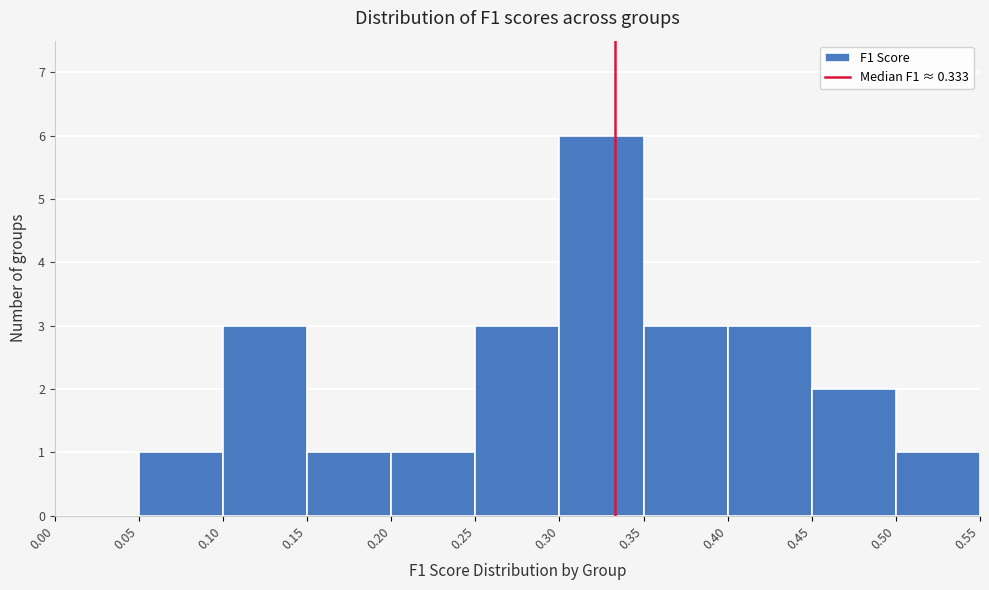

Reading left to right, transcribe this chart: for each bar, give the range it covers on the x-axis and its height. The values are not printed on the chart, so give them approximately, as read against the axis.

0.00 to 0.05: 0
0.05 to 0.10: 1
0.10 to 0.15: 3
0.15 to 0.20: 1
0.20 to 0.25: 1
0.25 to 0.30: 3
0.30 to 0.35: 6
0.35 to 0.40: 3
0.40 to 0.45: 3
0.45 to 0.50: 2
0.50 to 0.55: 1